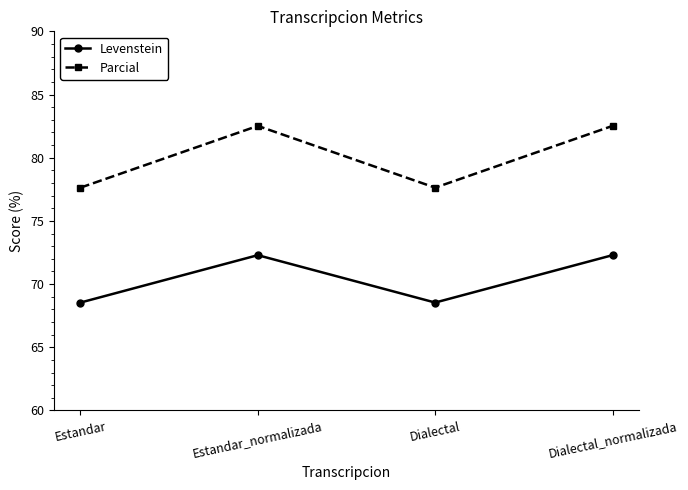

Does the chart display data point markers on the line(s)?

Yes